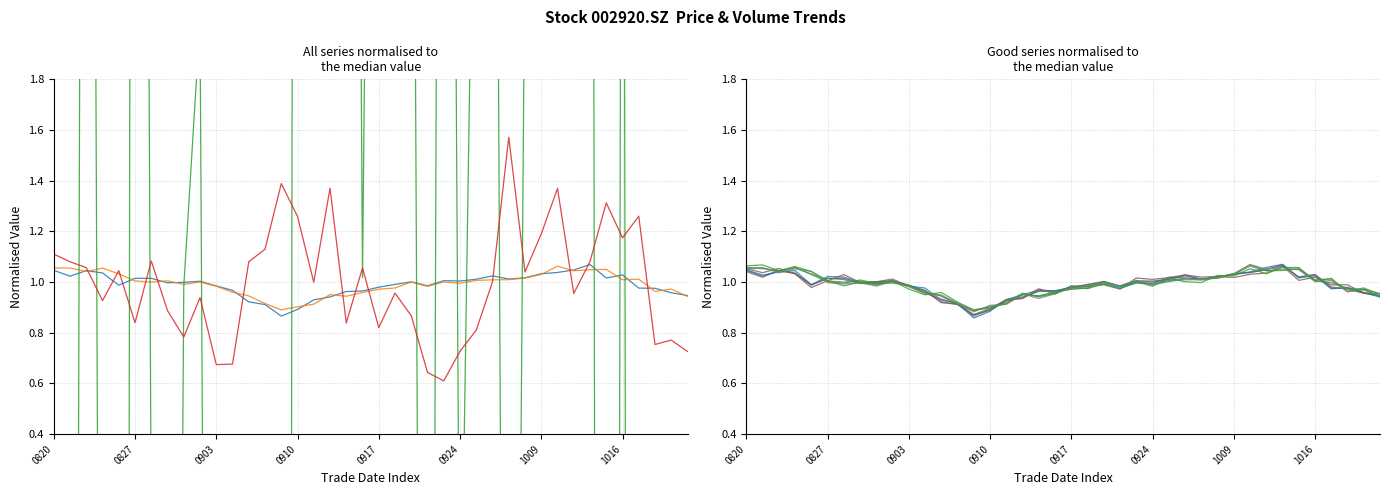

True or false: high has a value of 0.4 at 20200908.

False